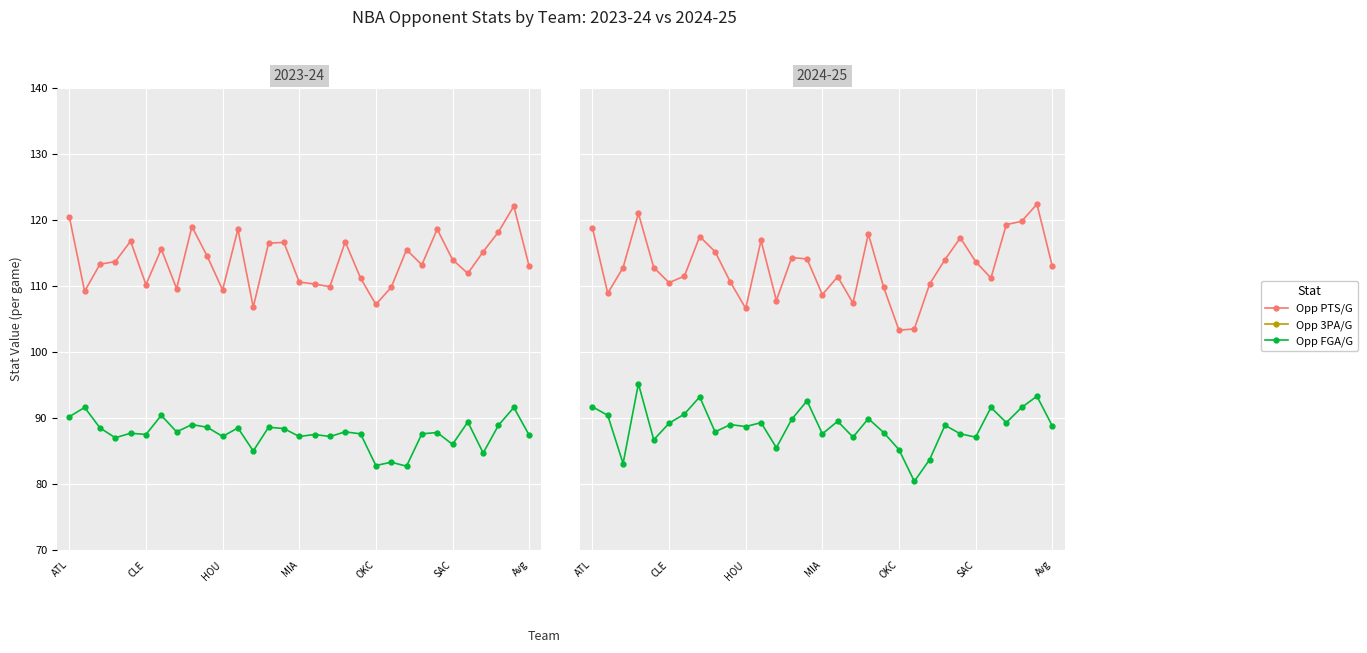

True or false: Opp FGA/G and Opp 3PA/G cross at least once.

False